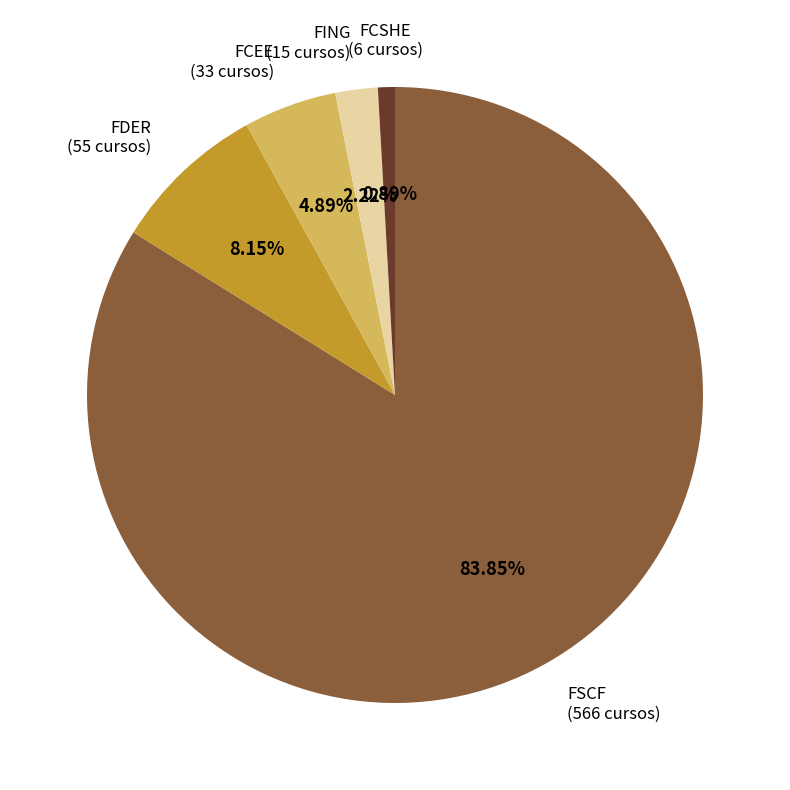

Count the number of slices in the pie.

5